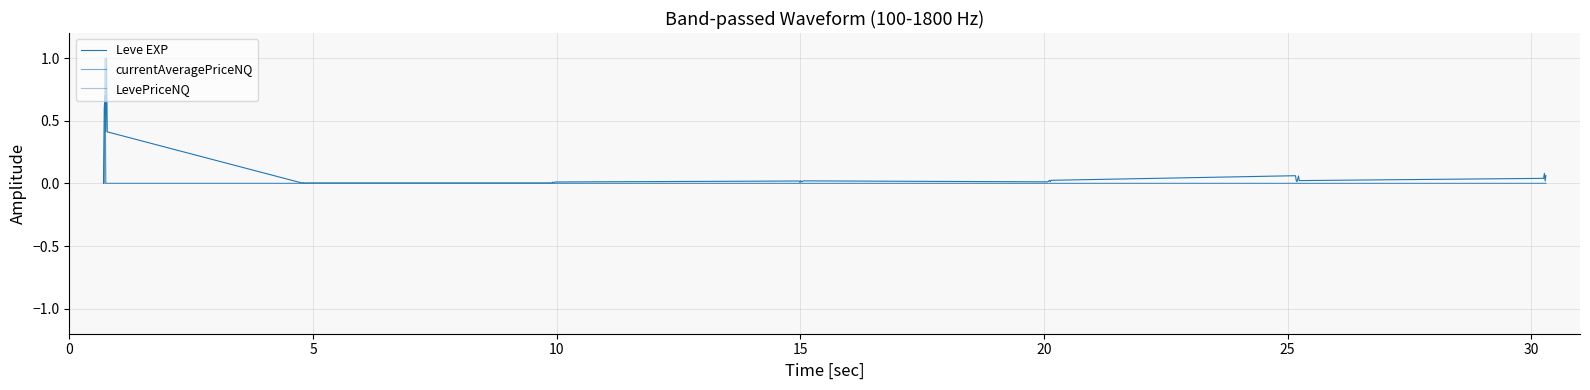

Reading left to right, list all the values displayed in this chart.

Leve EXP: 0.0	0.6	0.7	0.4	1.0	0.4	0.0	0.0	0.0	0.0	0.0	0.0	0.0	0.0	0.0	0.0	0.0	0.0	0.0	0.0	0.0	0.0	0.0	0.0	0.0	0.0	0.0	0.0	0.0	0.0	0.1	0.0	0.0	0.0	0.1	0.0	0.0	0.1	0.0	0.1
currentAveragePriceNQ: 0.0	0.0	1.0	0.0	0.0	0.0	0.0	0.0	0.0	0.0	0.0	0.0	0.0	0.0	0.0	0.0	0.0	0.0	0.0	0.0	0.0	0.0	0.0	0.0	0.0	0.0	0.0	0.0	0.0	0.0	0.0	0.0	0.0	0.0	0.0	0.0	0.0	0.0	0.0	0.0
LevePriceNQ: 0.0	0.0	1.0	0.0	0.0	0.0	0.0	0.0	0.0	0.0	0.0	0.0	0.0	0.0	0.0	0.0	0.0	0.0	0.0	0.0	0.0	0.0	0.0	0.0	0.0	0.0	0.0	0.0	0.0	0.0	0.0	0.0	0.0	0.0	0.0	0.0	0.0	0.0	0.0	0.0